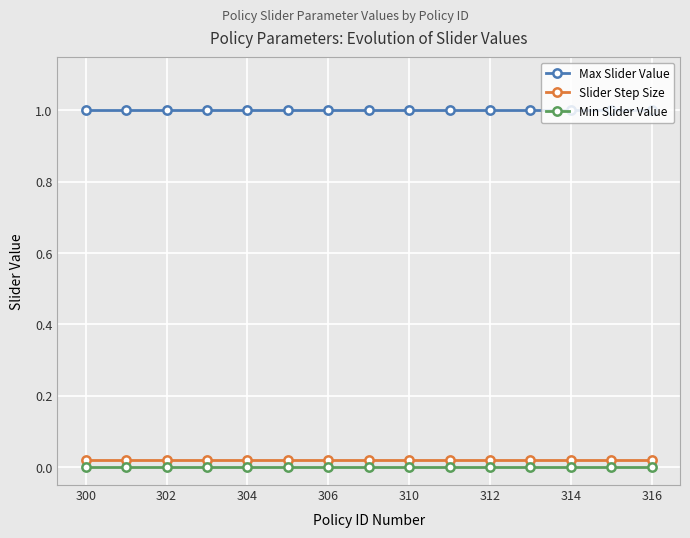

What is the value of the Max Slider Value point at the 10th from the left?

1.0